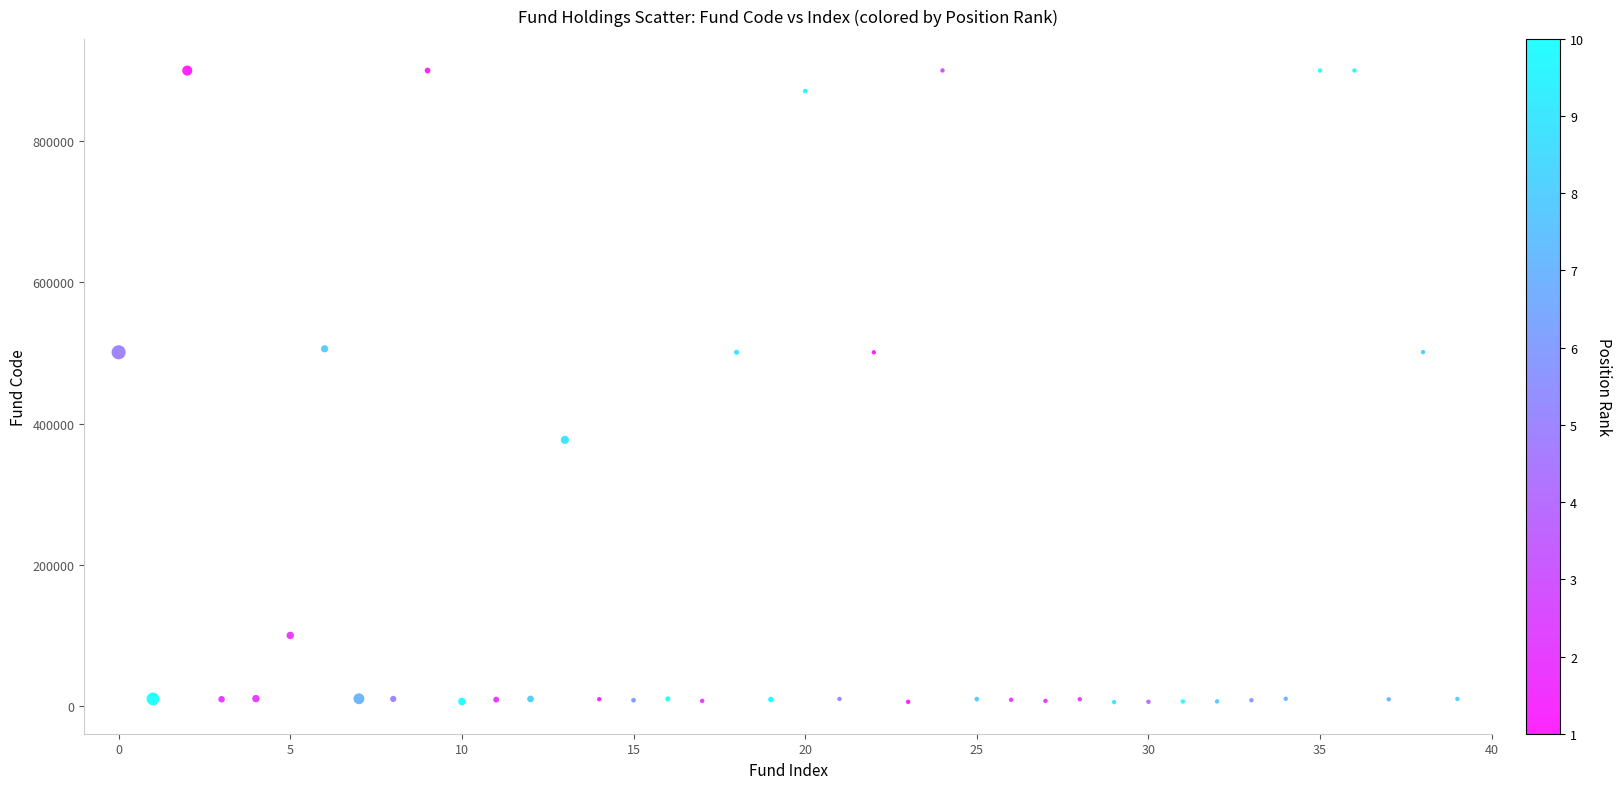

What is the range of Y values (max minus min)?

894563